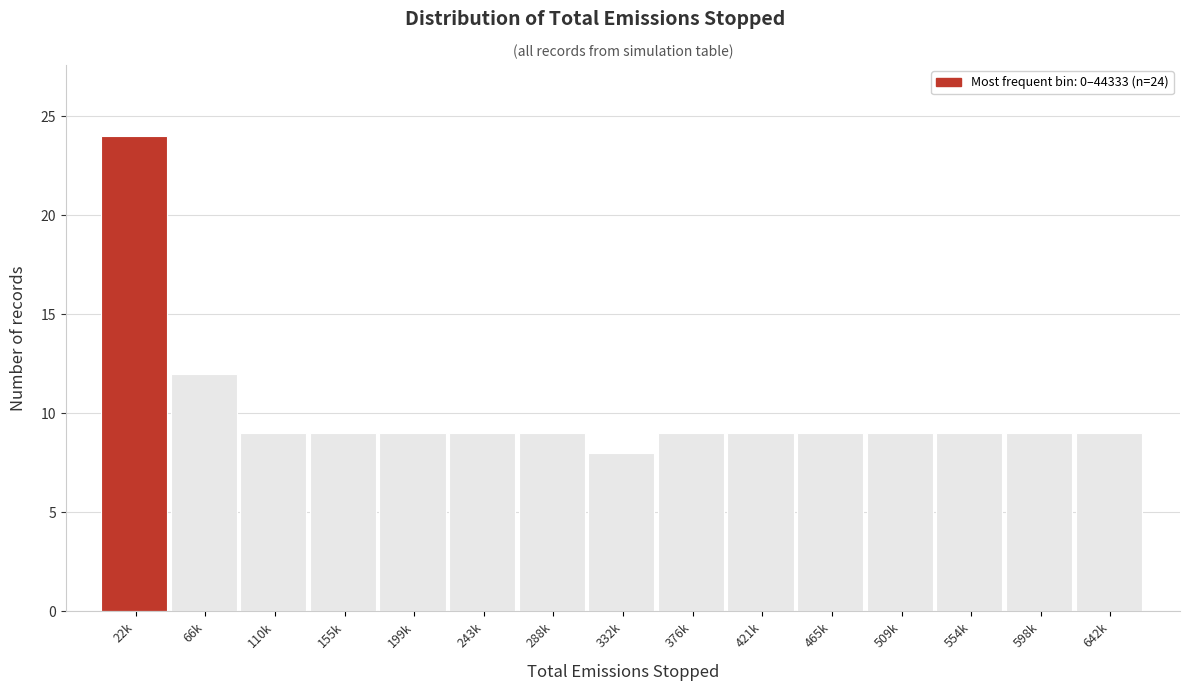

Reading right to left, transcribe all the data shown in this chart.

9	9	9	9	9	9	9	8	9	9	9	9	9	12	24